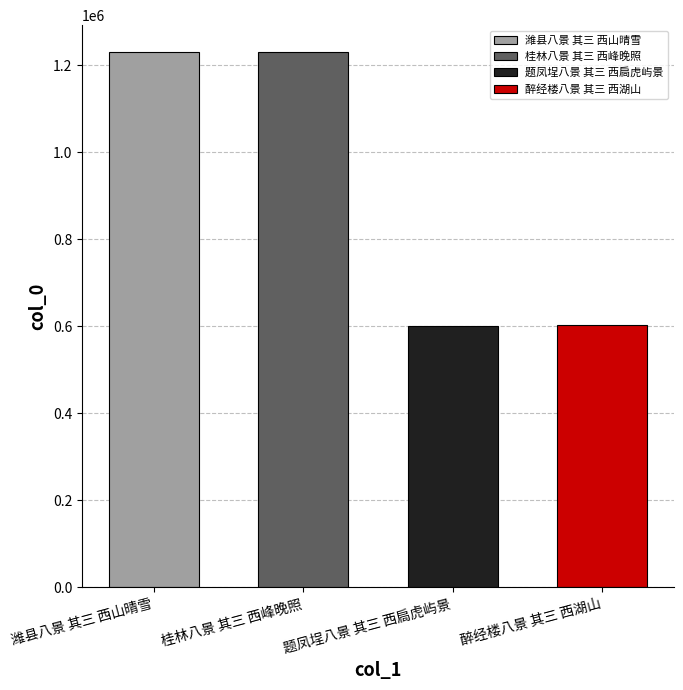

Are the bars grouped side by side (vs. stacked)?

No